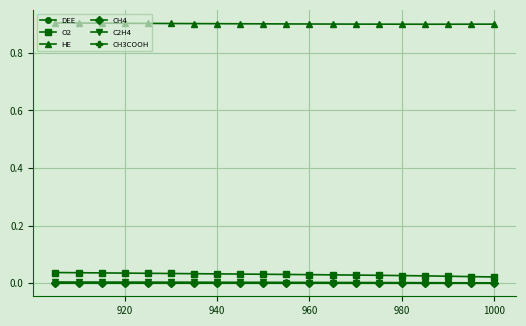

Which series has the largest total across all categories?

HE